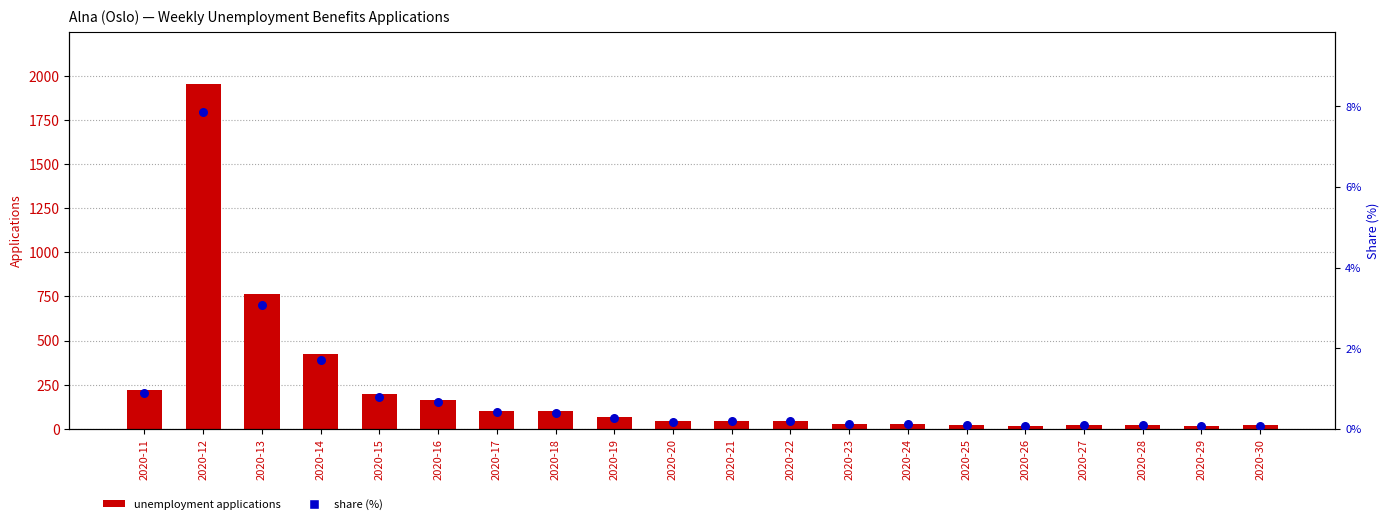

Which series has the widest spread of Y values?

unemployment applications